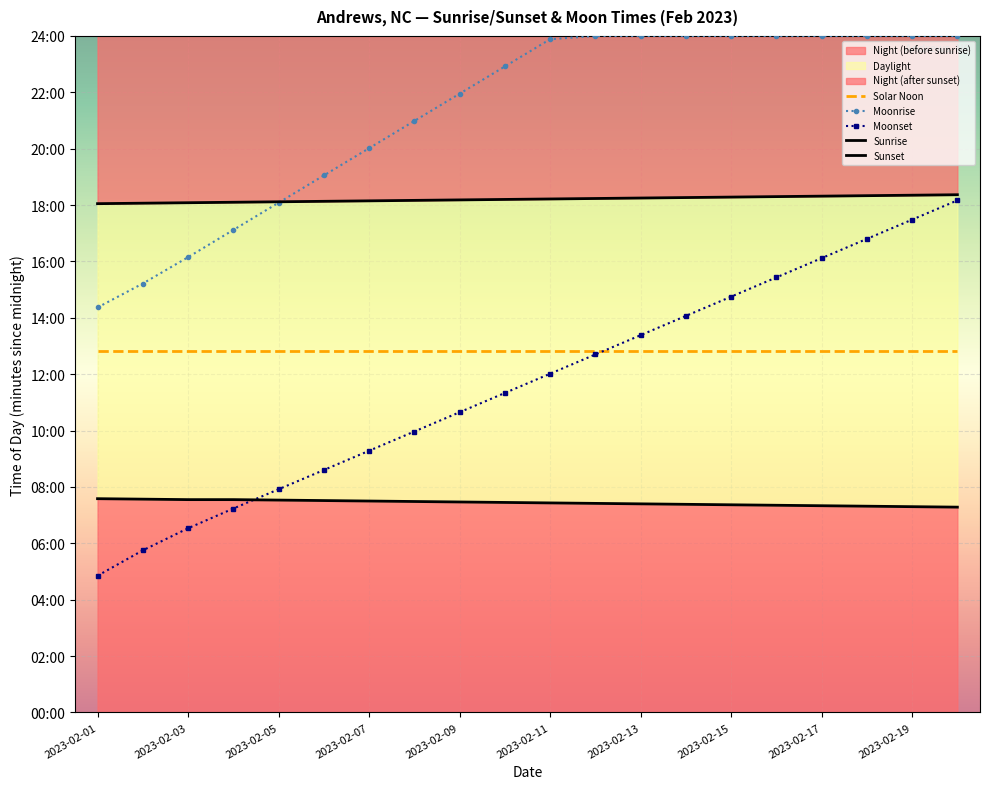

At 2023-02-01, list the series in order from largest to smallest.

Sunset, Moonrise, Solar Noon, Sunrise, Moonset